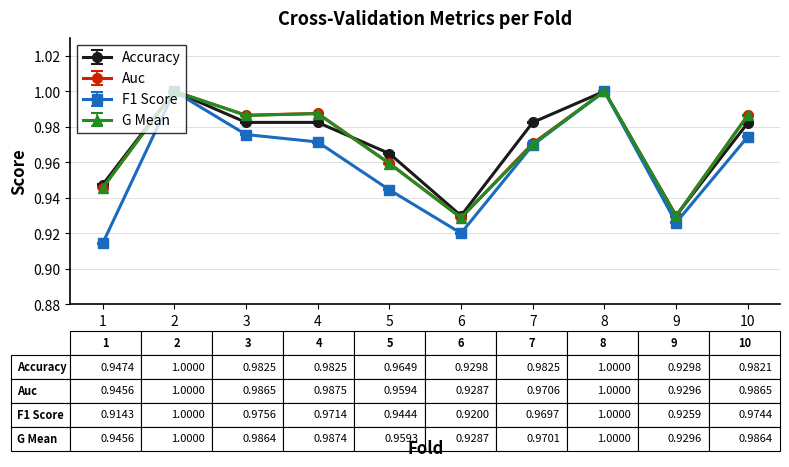

True or false: Auc has more than 0 points higher than both neighbors.

True